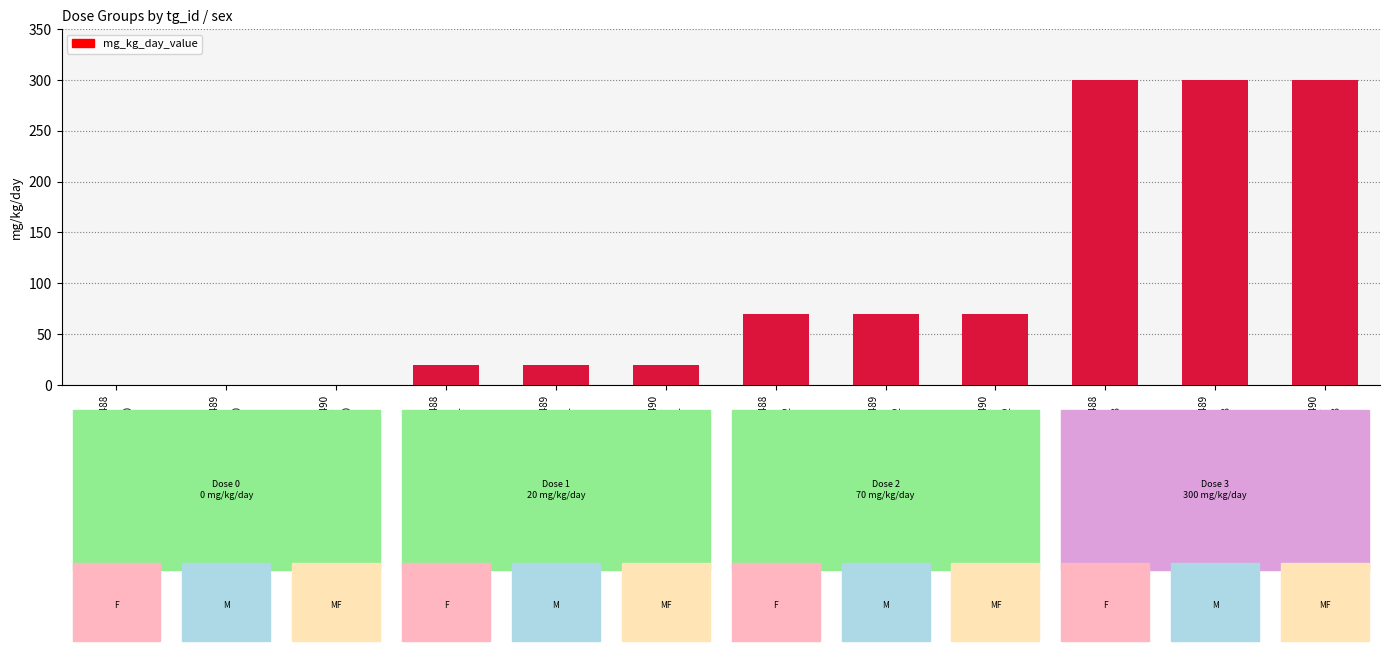

Reading left to right, list all the values displayed in this chart.

tg:20488
F
dl:0=0	tg:20489
M
dl:0=0	tg:20490
MF
dl:0=0	tg:20488
F
dl:1=20	tg:20489
M
dl:1=20	tg:20490
MF
dl:1=20	tg:20488
F
dl:2=70	tg:20489
M
dl:2=70	tg:20490
MF
dl:2=70	tg:20488
F
dl:3=300	tg:20489
M
dl:3=300	tg:20490
MF
dl:3=300